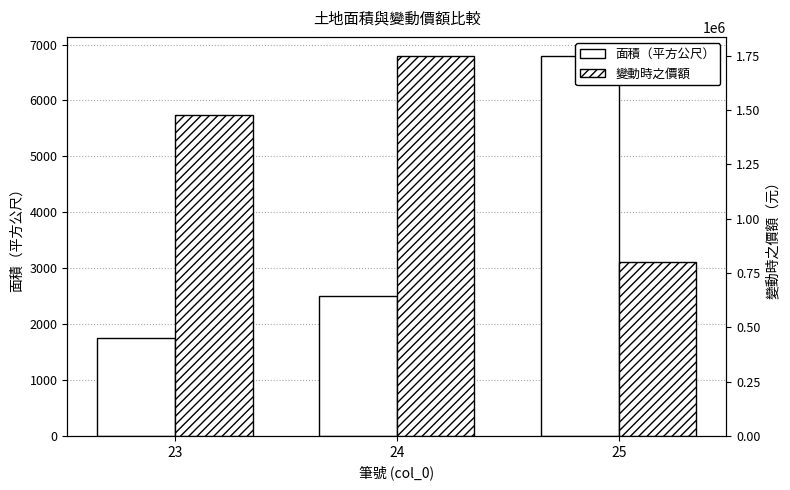

What is the difference between the 面積（平方公尺） values at 23 and 25?

5041